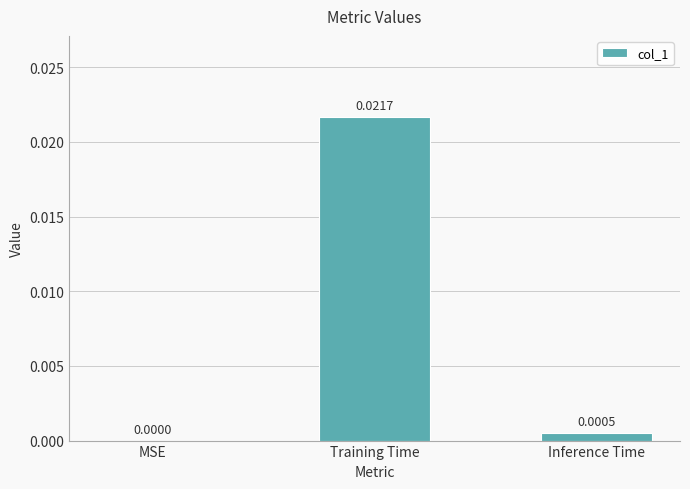

Count the number of data series in this chart.

1